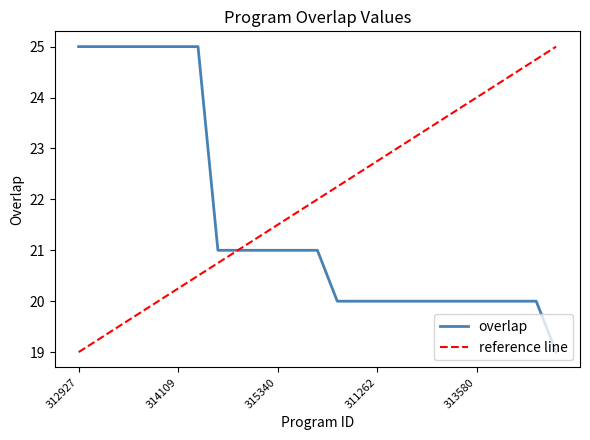

Rank the categories by value from highest to lowest.

312927, 312941, 313212, 313722, 314095, 314109, 315491, 310371, 312472, 313031, 315340, 315492, 315767, 311196, 311225, 311262, 311289, 311290, 312897, 312935, 313580, 313738, 313752, 314890, 44399